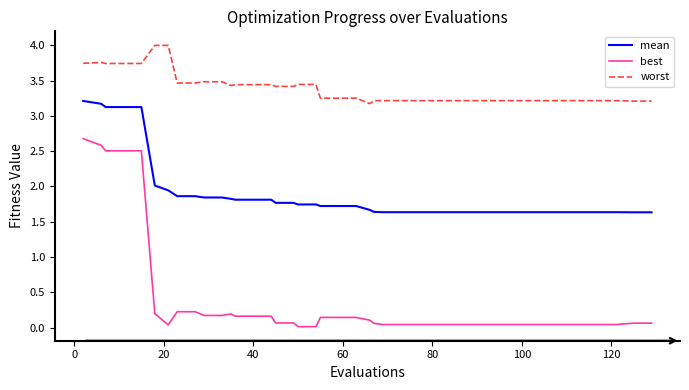

Which series has the largest range (max minus min)?

best